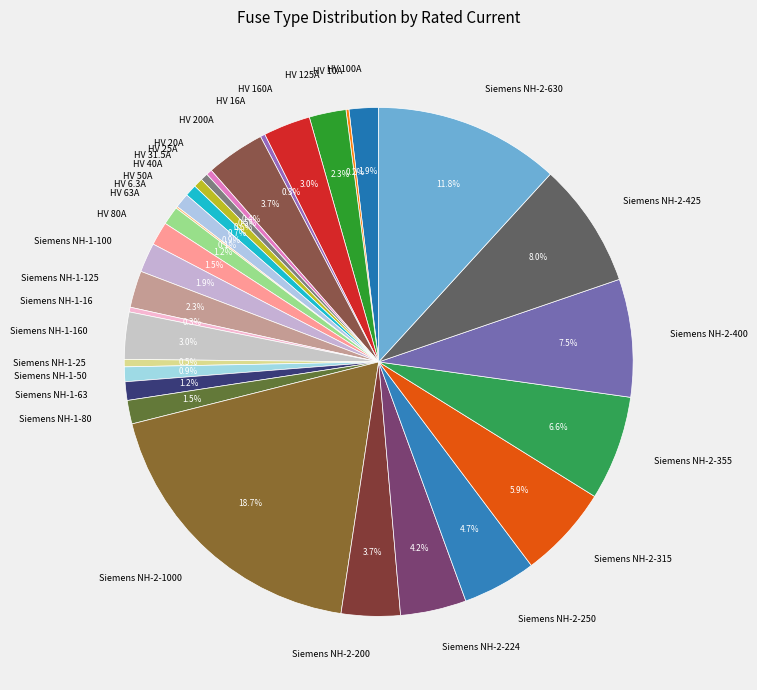

Approximately how many times larger is the value at Siemens NH-1-63 compared to HV 16A?

3.9